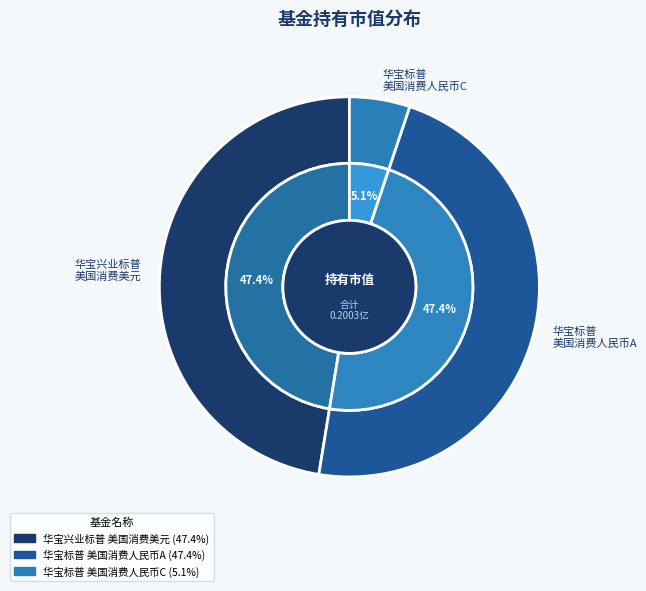

Combined, what portion of the pie is 华宝标普美国消费(QDII-LOF)人民币C and 华宝标普美国消费(QDII-LOF)人民币A?

52.6%